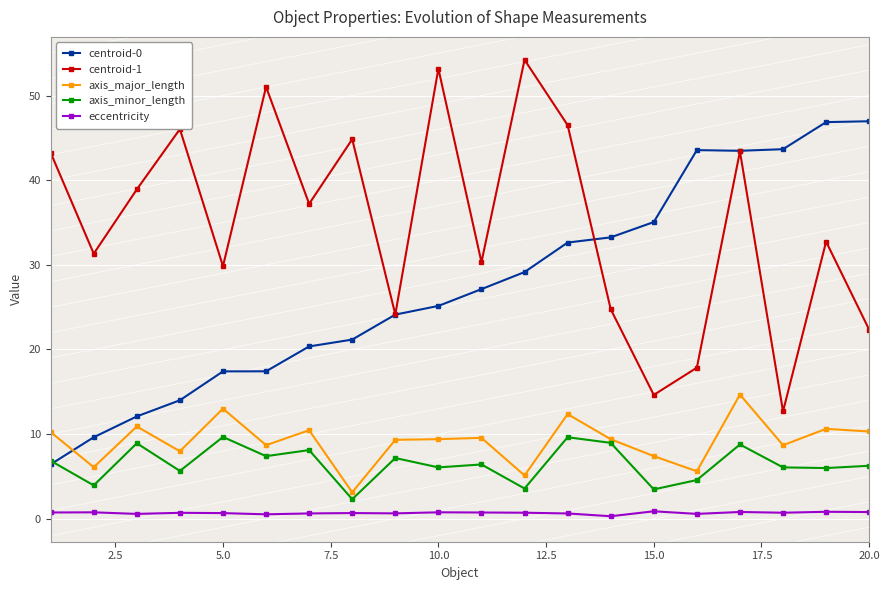

What is the highest value of the axis_minor_length series?

9.7